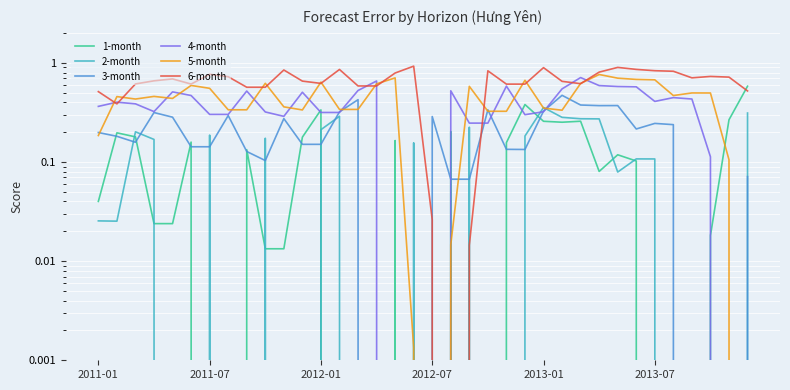

At which category does 5-month reach its first local peak?

2011-07